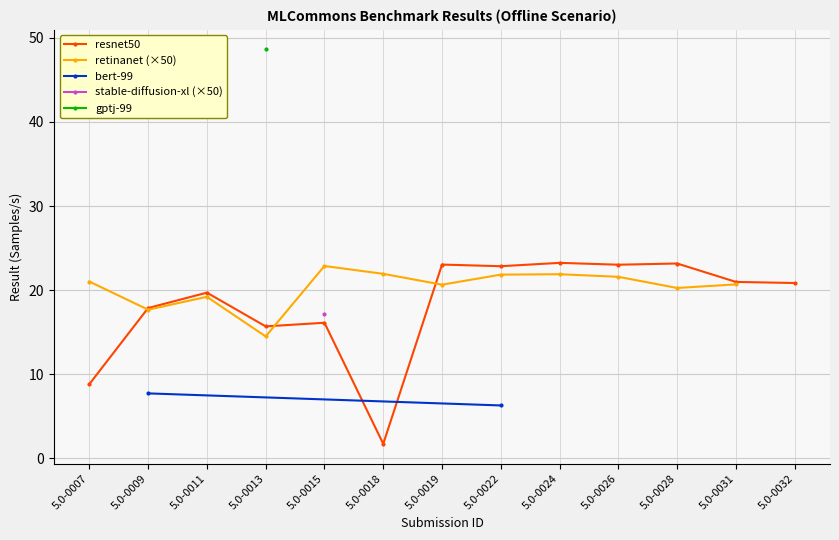

What is the value of the resnet50 point at the 9th from the left?

23.2